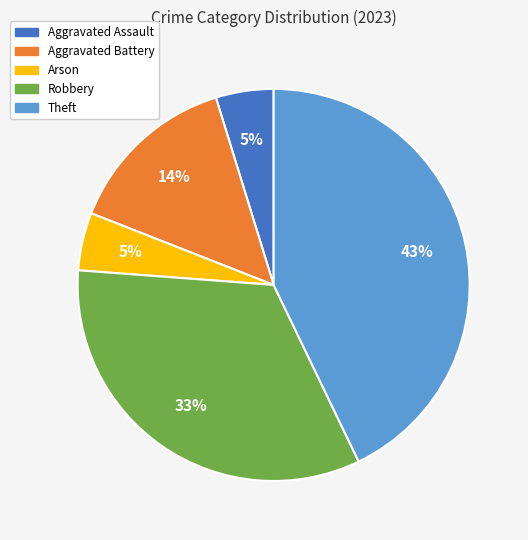

To the nearest percent, what portion does Aggravated Assault represent?

5%